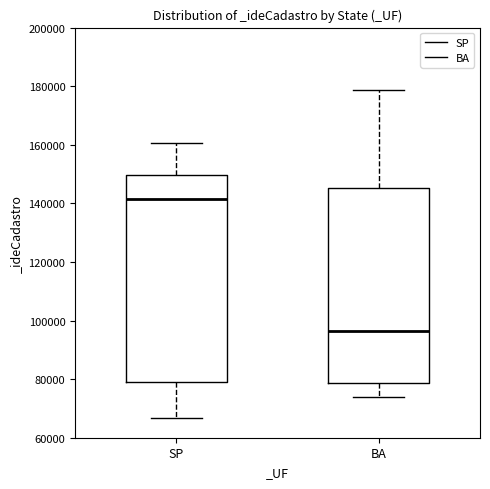

Which box's median line is the lowest?

BA